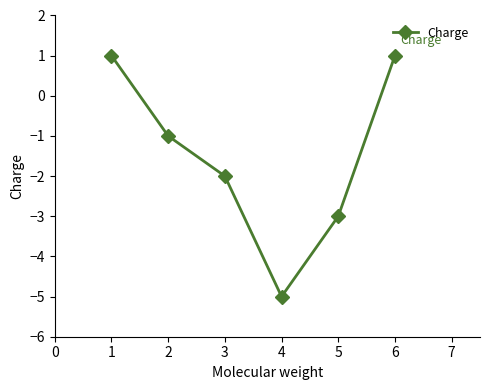

Does the chart have visible grid lines?

No